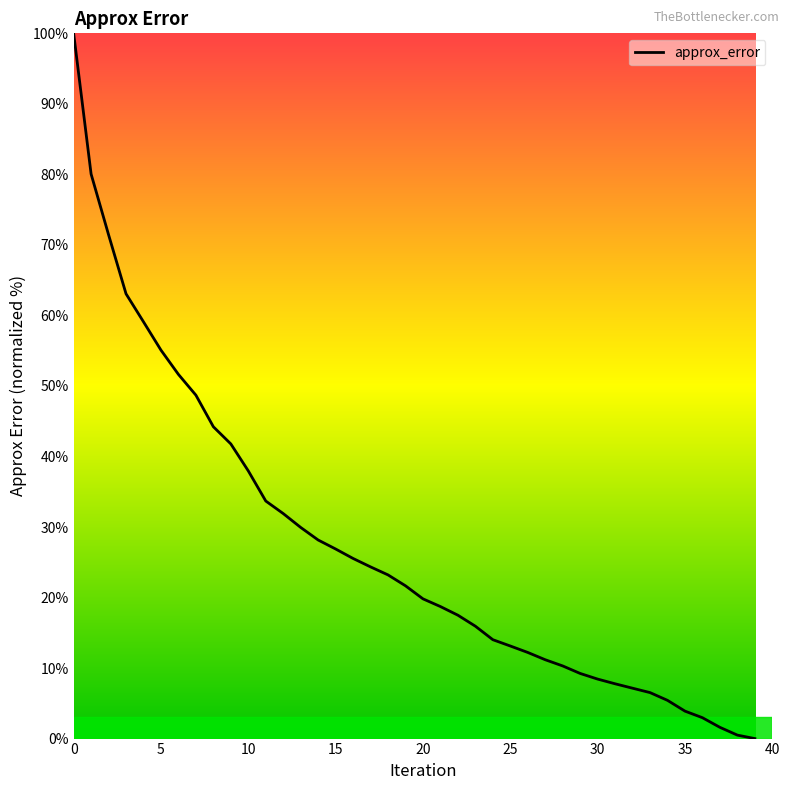

What is the difference between the maximum and second lowest values?

99.5